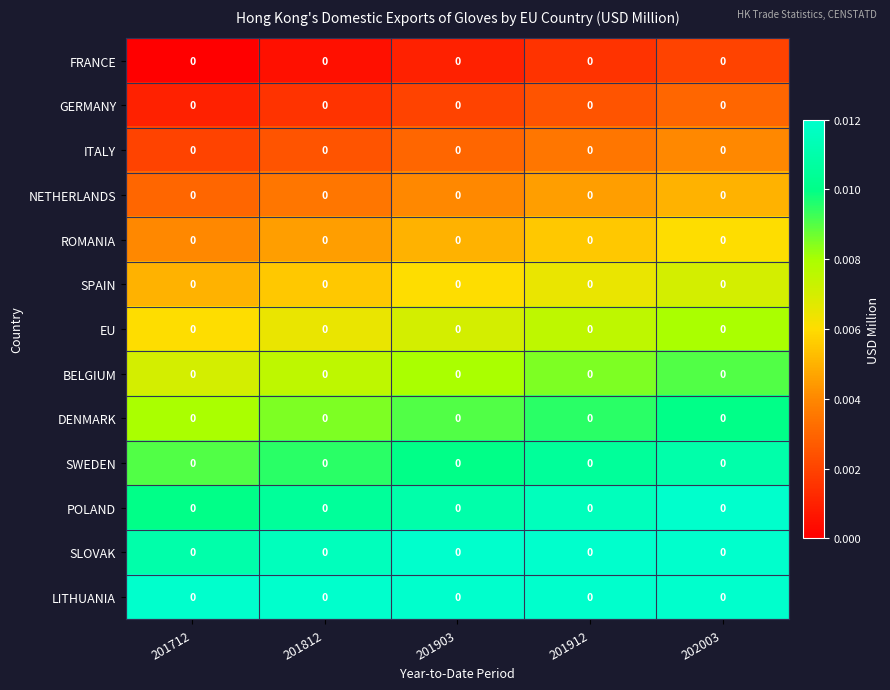

Where is row_0 nearest to the value 0?

201712